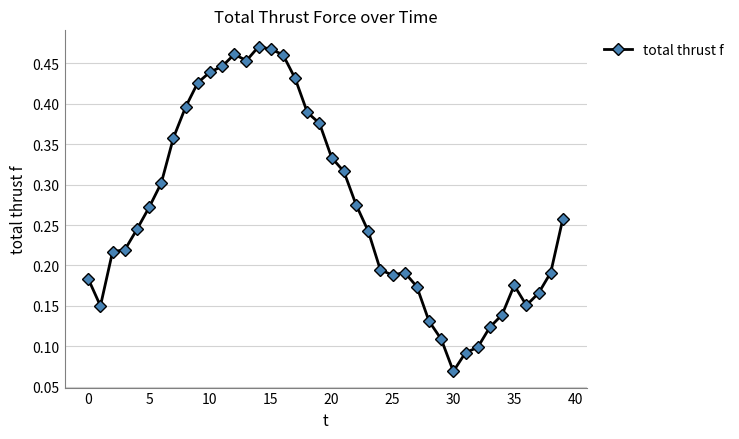

Is this an area chart (filled region under the line)?

No